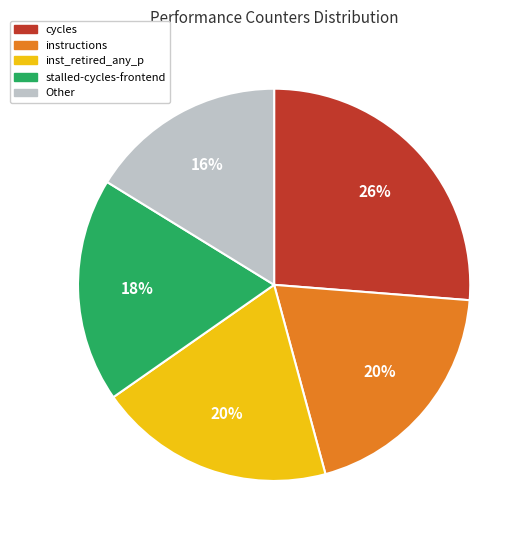

Is the sum of Other and stalled-cycles-frontend greater than half?

No